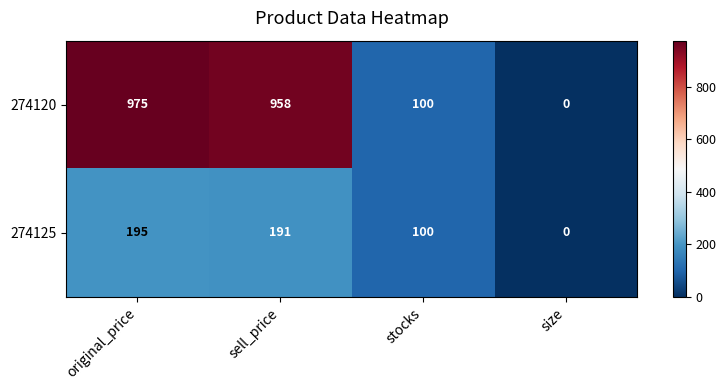

What is the average value of the 274120 series?

508